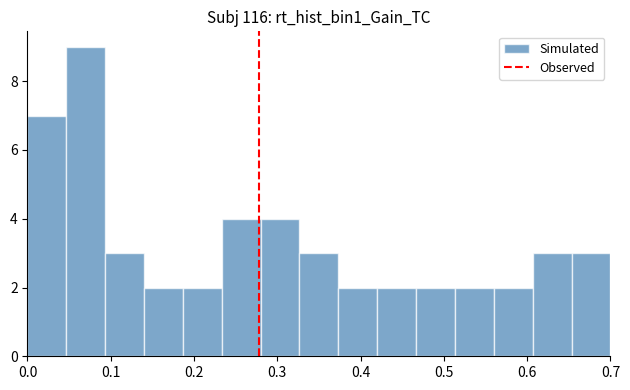

Reading left to right, list every bar in this chart as the range it spans on the x-axis followed by its height. Neither the bar edges nor the heights are printed on the chart, so give them approximately, as read against the axes.

0.00 to 0.05: 7
0.05 to 0.09: 9
0.09 to 0.14: 3
0.14 to 0.19: 2
0.19 to 0.23: 2
0.23 to 0.28: 4
0.28 to 0.33: 4
0.33 to 0.37: 3
0.37 to 0.42: 2
0.42 to 0.47: 2
0.47 to 0.51: 2
0.51 to 0.56: 2
0.56 to 0.61: 2
0.61 to 0.65: 3
0.65 to 0.70: 3